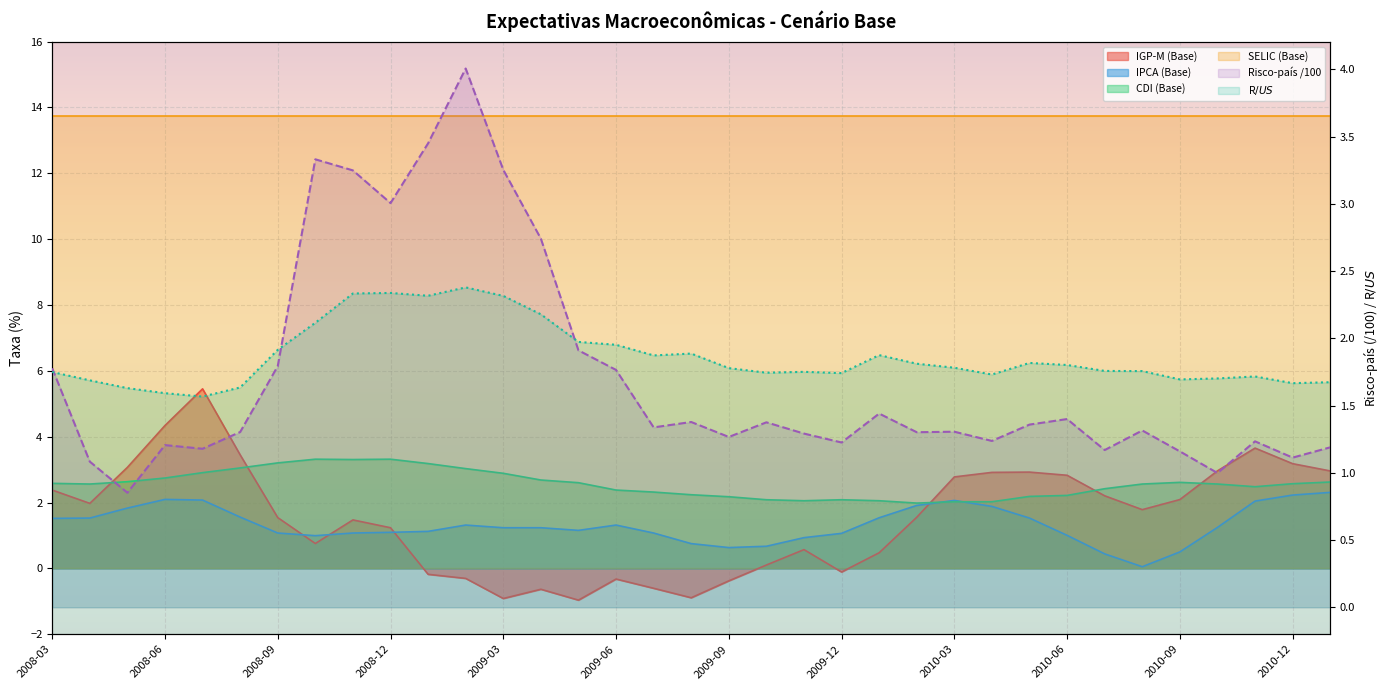

Is the value of IGP-M (Base) at 2008-06 greater than the value of CDI (Base) at 2008-12?

Yes